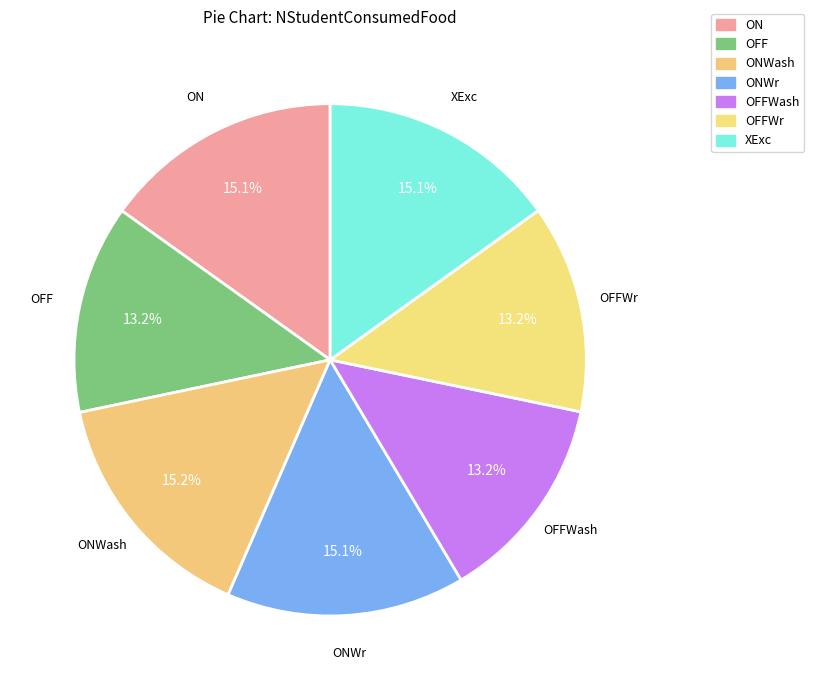

To the nearest percent, what portion does OFF represent?

13%